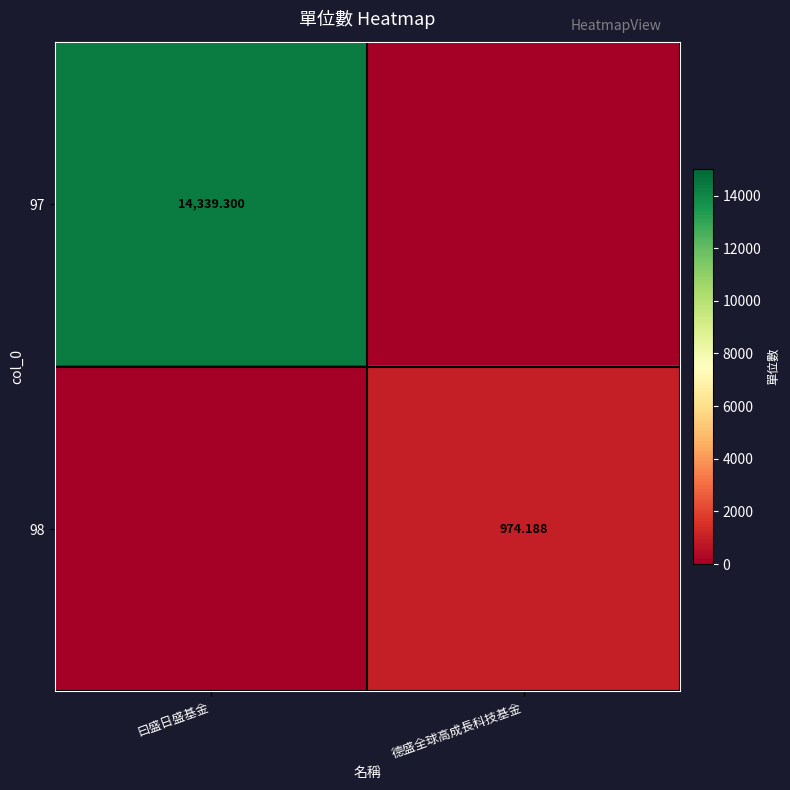

How many values in 98 are above zero?

1